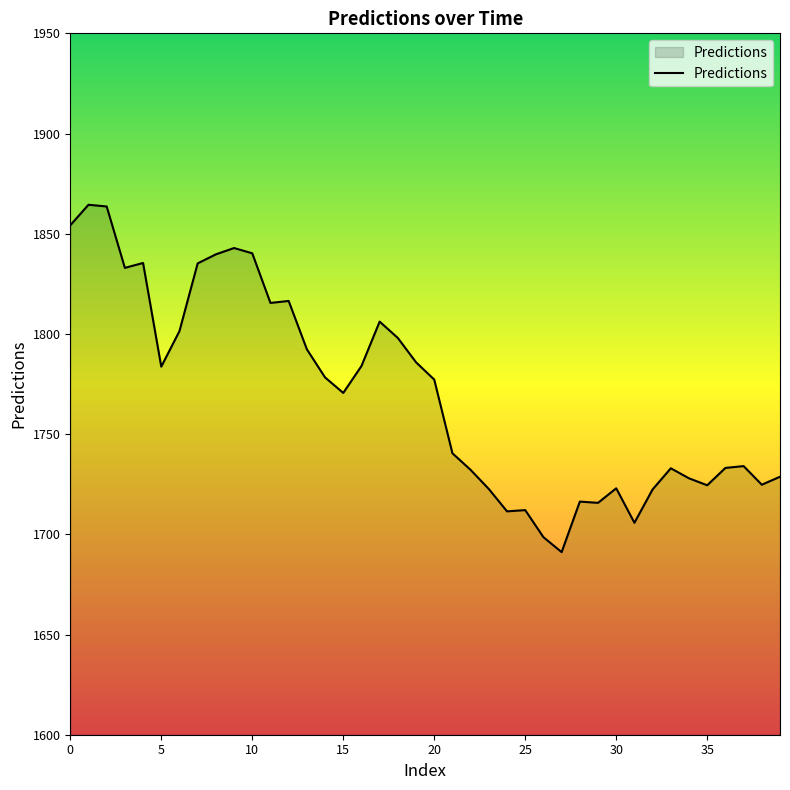

What is the difference between the maximum and minimum values?

173.3